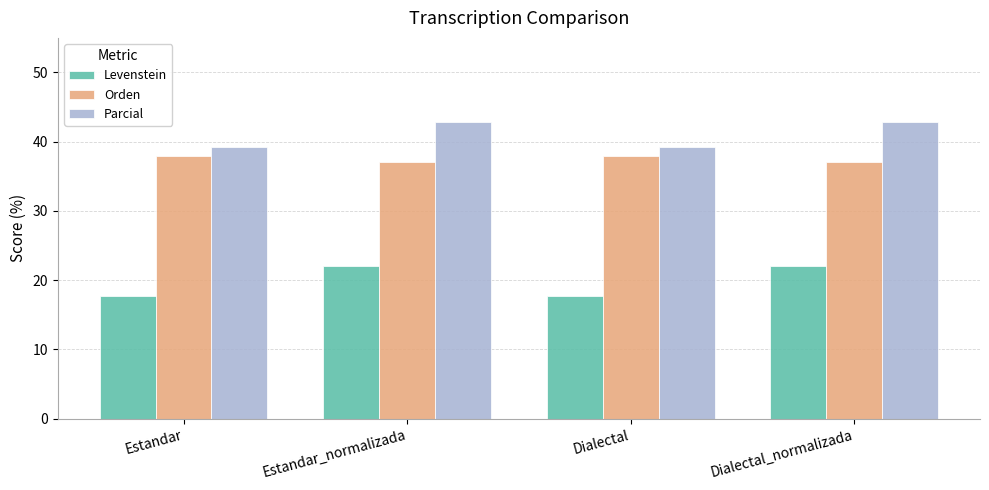

What is the sum of the Parcial values at Dialectal_normalizada and Estandar?

82.1